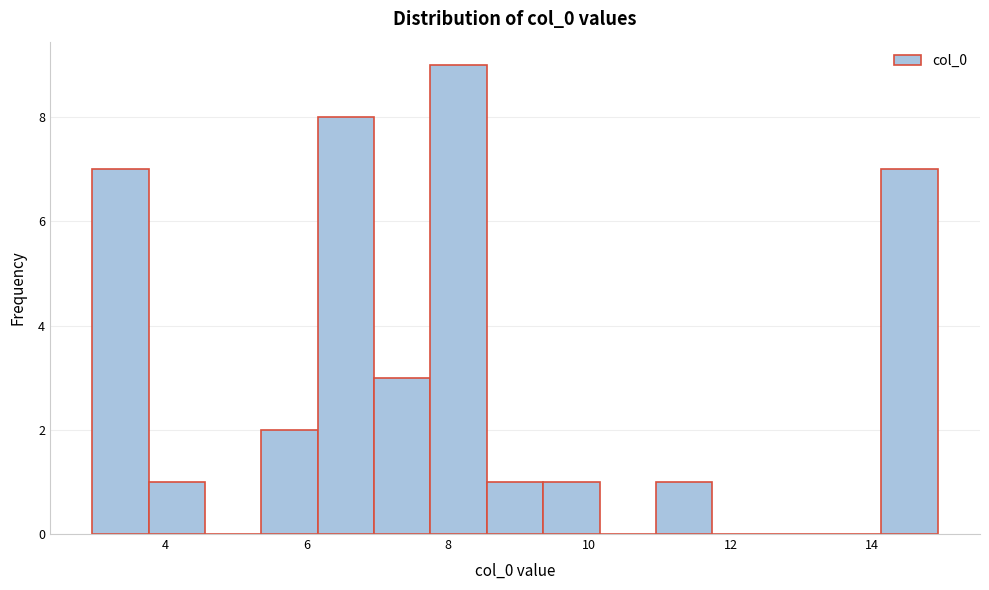

Read against the x-axis, roughly where is the centre of the tallest bar?

8.2